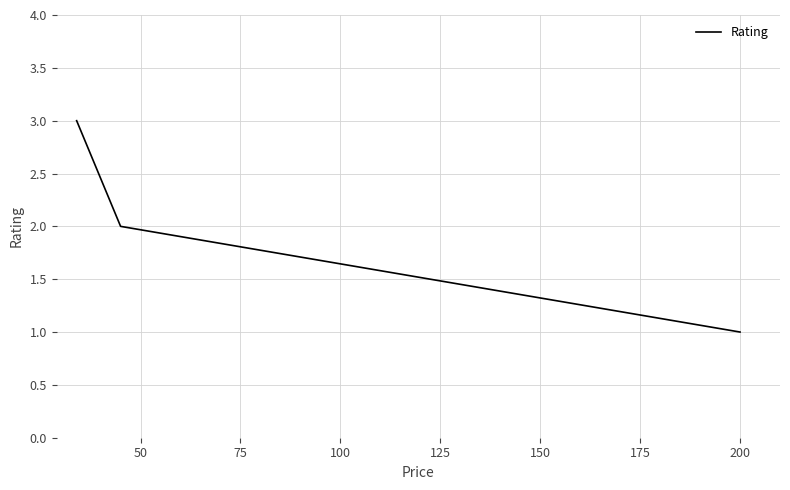

What is the greatest value displayed?

3